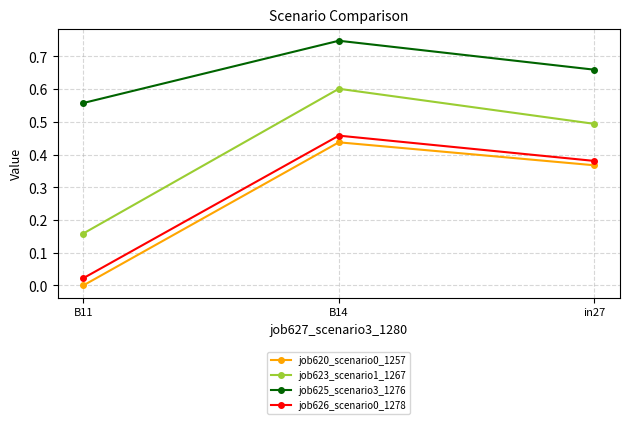

At B11, list the series in order from smallest to largest.

job620_scenario0_1257, job626_scenario0_1278, job623_scenario1_1267, job625_scenario3_1276